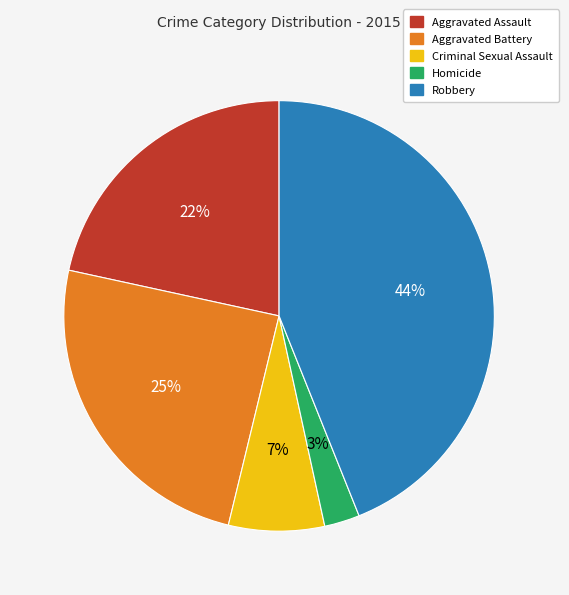

Is the sum of Robbery and Aggravated Assault greater than half?

Yes